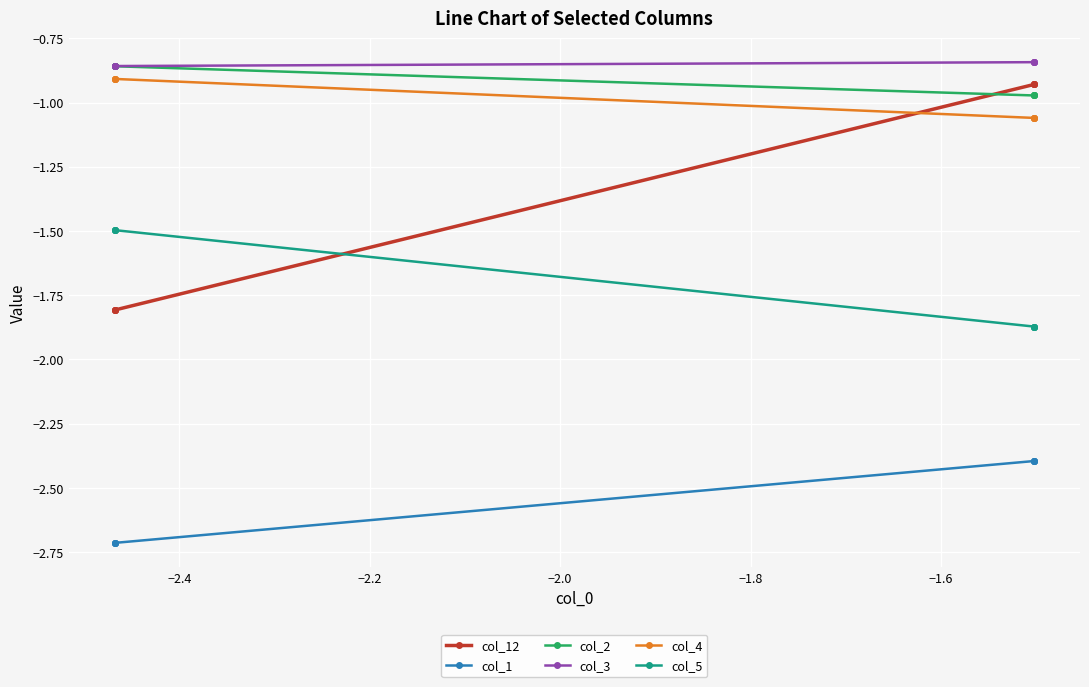

How many times do col_12 and col_2 cross each other?

1